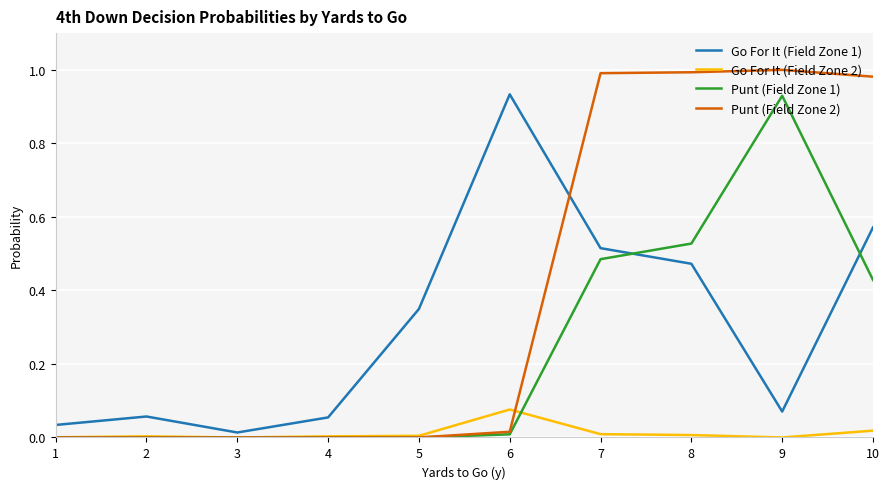

True or false: Go For It (Field Zone 1) and Punt (Field Zone 1) cross at least once.

True